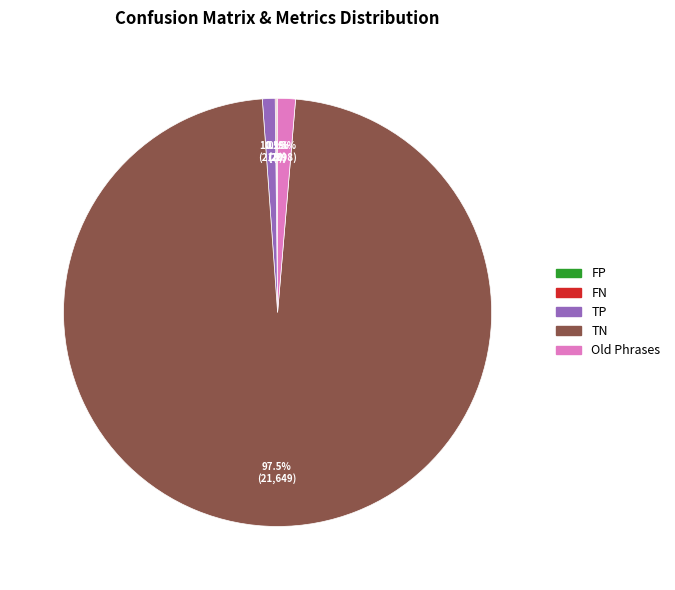

Is TN the majority of the pie?

Yes